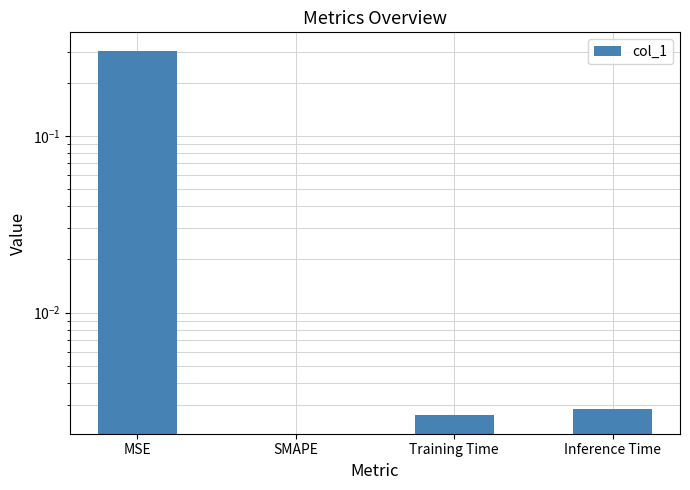

Rank the categories by value from lowest to highest.

SMAPE, Training Time, Inference Time, MSE